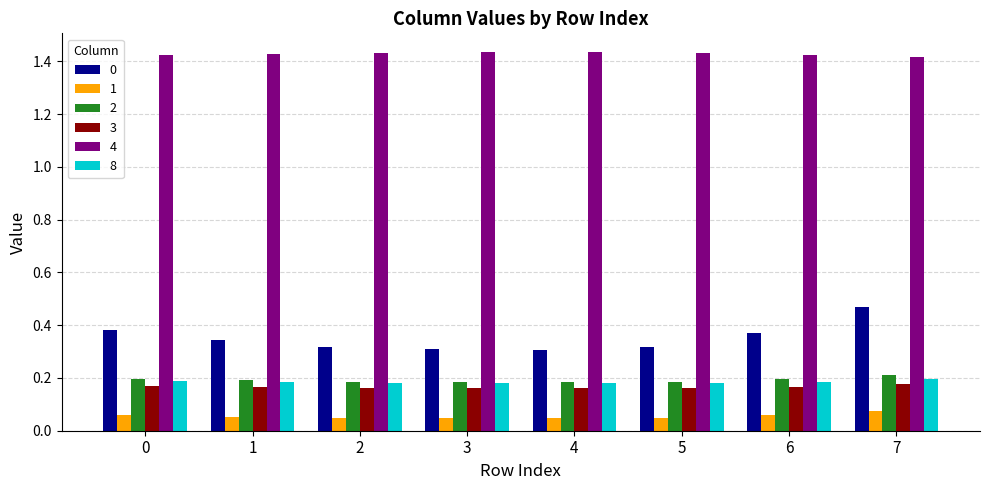

True or false: 8 has a value of 0.2 at 3.

True